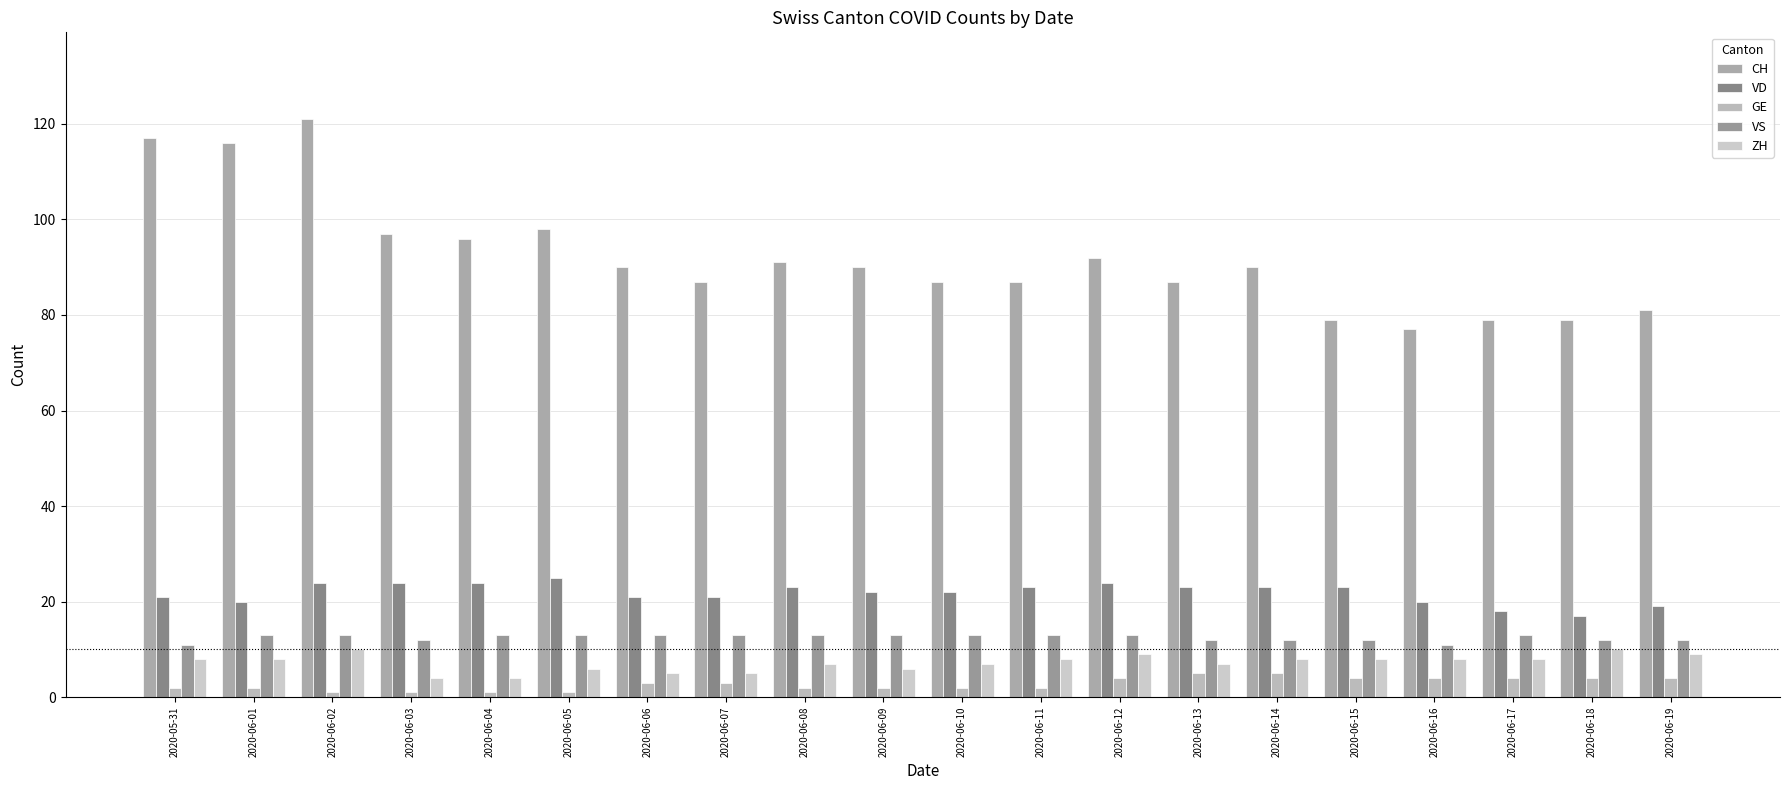

At which label is ZH closest to 7?

2020-06-08